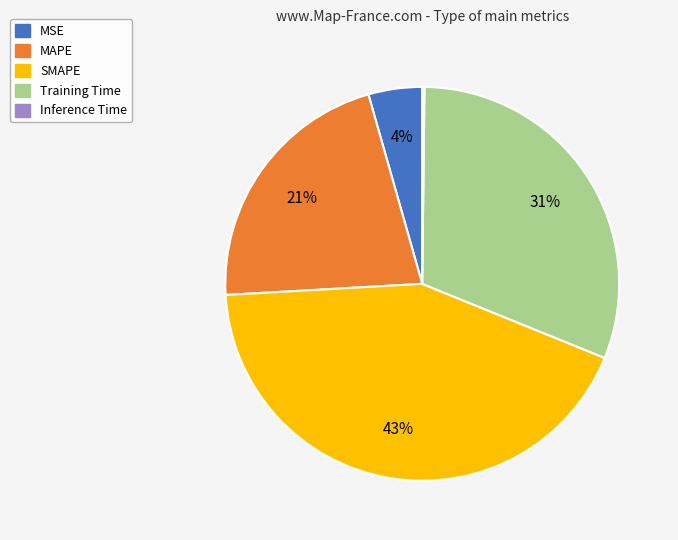

To the nearest percent, what is the average slice percentage?

20%